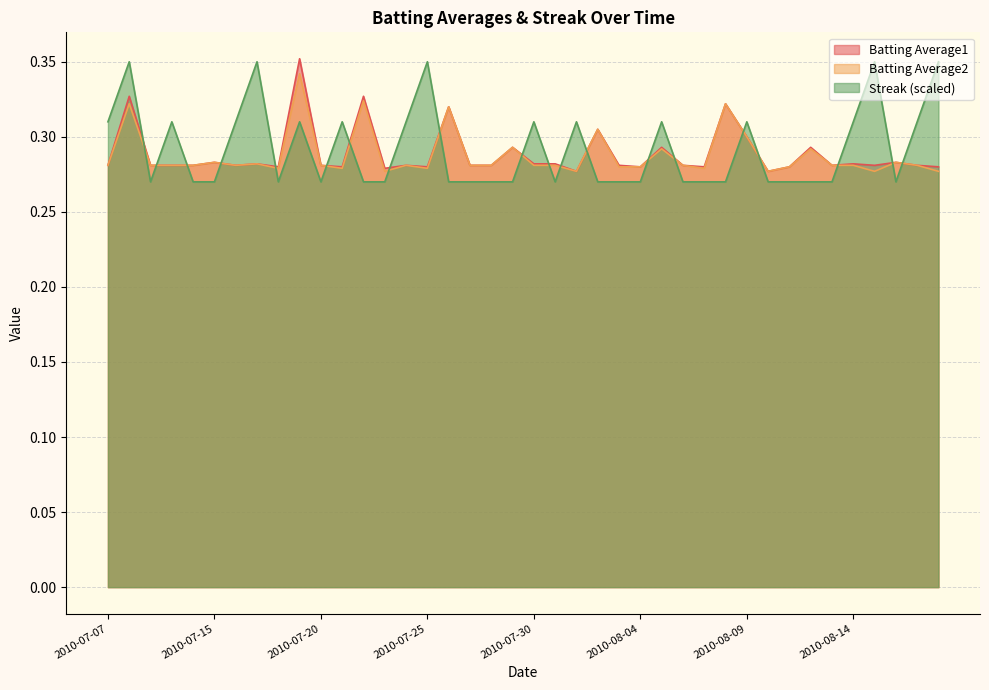

At how many categories does at least one series exceed 0?

40